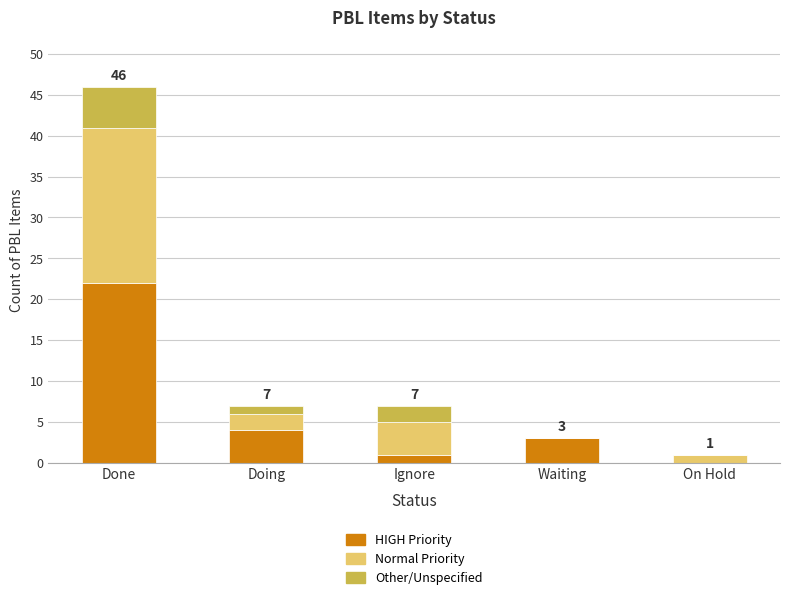

At which label is HIGH Priority closest to 11?

Doing